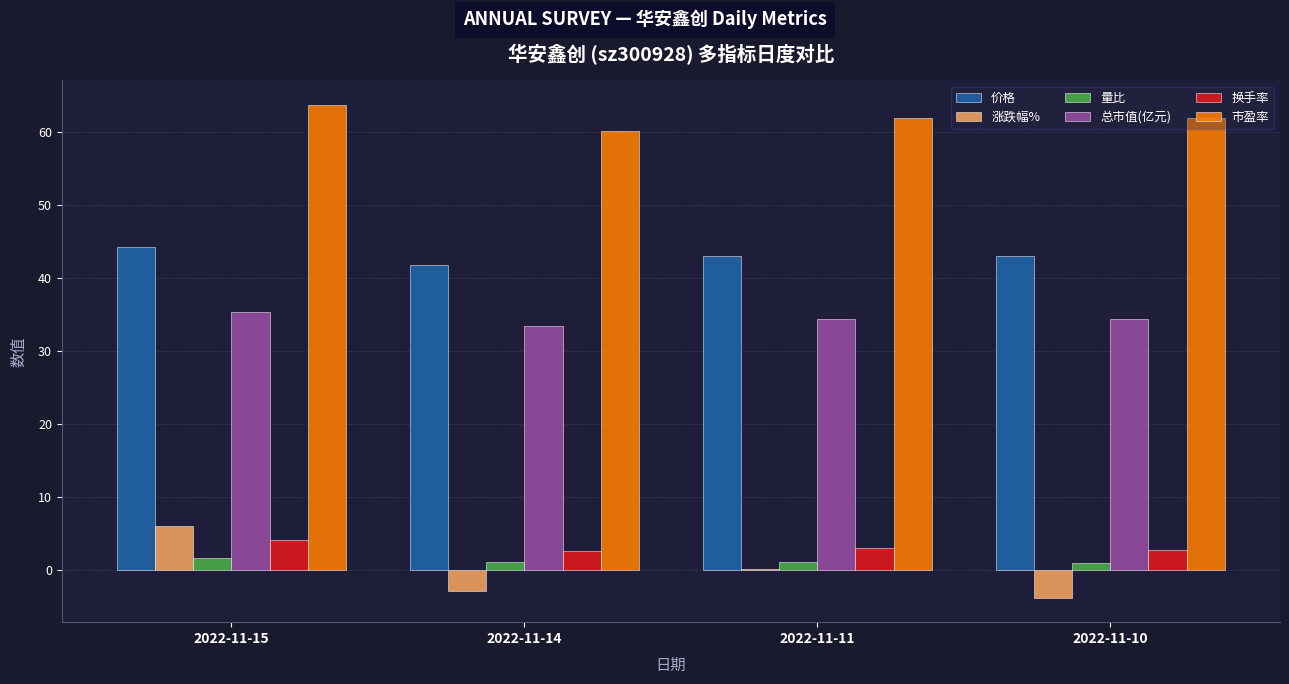

At which label does 涨跌幅% reach its peak?

2022-11-15